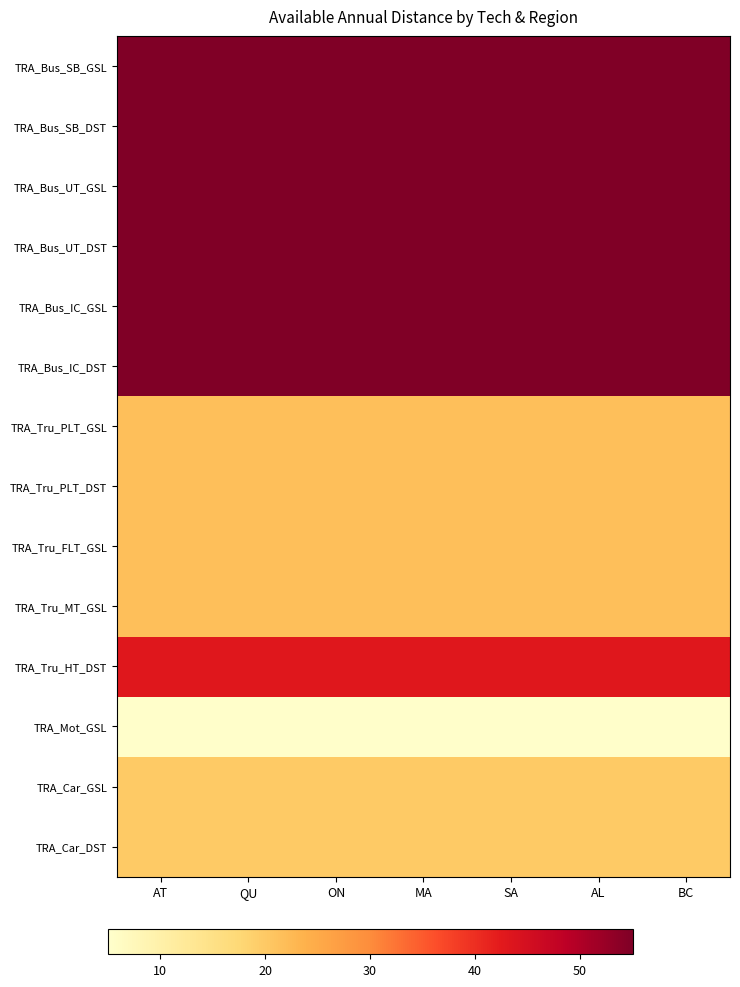

Reading left to right, transcribe all the data shown in this chart.

TRA_Bus_SB_GSL: AT=54.9	QU=54.9	ON=54.9	MA=54.9	SA=54.9	AL=54.9	BC=54.9
TRA_Bus_SB_DST: AT=54.9	QU=54.9	ON=54.9	MA=54.9	SA=54.9	AL=54.9	BC=54.9
TRA_Bus_UT_GSL: AT=54.9	QU=54.9	ON=54.9	MA=54.9	SA=54.9	AL=54.9	BC=54.9
TRA_Bus_UT_DST: AT=54.9	QU=54.9	ON=54.9	MA=54.9	SA=54.9	AL=54.9	BC=54.9
TRA_Bus_IC_GSL: AT=54.9	QU=54.9	ON=54.9	MA=54.9	SA=54.9	AL=54.9	BC=54.9
TRA_Bus_IC_DST: AT=54.9	QU=54.9	ON=54.9	MA=54.9	SA=54.9	AL=54.9	BC=54.9
TRA_Tru_PLT_GSL: AT=21.6	QU=21.6	ON=21.6	MA=21.6	SA=21.6	AL=21.6	BC=21.6
TRA_Tru_PLT_DST: AT=21.6	QU=21.6	ON=21.6	MA=21.6	SA=21.6	AL=21.6	BC=21.6
TRA_Tru_FLT_GSL: AT=21.6	QU=21.6	ON=21.6	MA=21.6	SA=21.6	AL=21.6	BC=21.6
TRA_Tru_MT_GSL: AT=21.6	QU=21.6	ON=21.6	MA=21.6	SA=21.6	AL=21.6	BC=21.6
TRA_Tru_HT_DST: AT=43.1	QU=43.1	ON=43.1	MA=43.1	SA=43.1	AL=43.1	BC=43.1
TRA_Mot_GSL: AT=5.3	QU=5.3	ON=5.3	MA=5.3	SA=5.3	AL=5.3	BC=5.3
TRA_Car_GSL: AT=20.0	QU=20.0	ON=20.0	MA=20.0	SA=20.0	AL=20.0	BC=20.0
TRA_Car_DST: AT=20.0	QU=20.0	ON=20.0	MA=20.0	SA=20.0	AL=20.0	BC=20.0